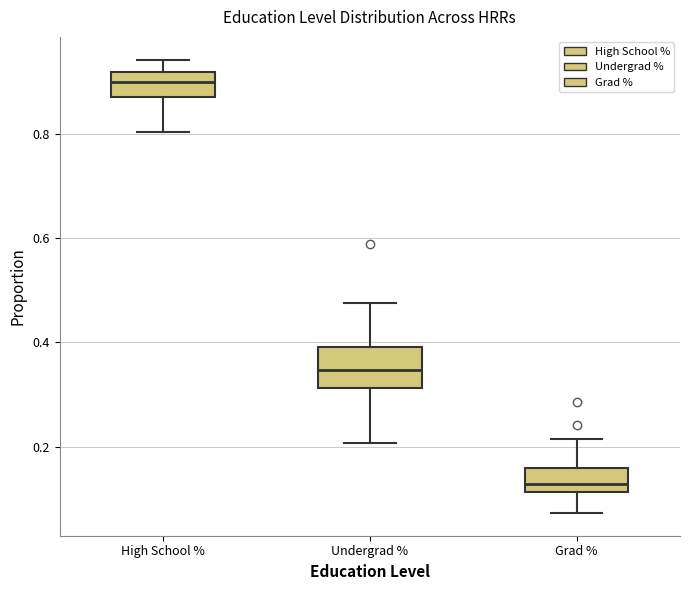

Reading left to right, transcribe this box plot: for each box, give where its median line is, the range the box spans, and where its two whiskers end, as read against the y-axis. The values are not printed on the chart, so give them approximately, as read against the axis.

High School %: median 0.90, box 0.88 to 0.92, whiskers 0.80 to 0.94
Undergrad %: median 0.34, box 0.32 to 0.40, whiskers 0.20 to 0.48
Grad %: median 0.12 (just above the box's lower edge), box 0.12 to 0.16, whiskers 0.08 to 0.22